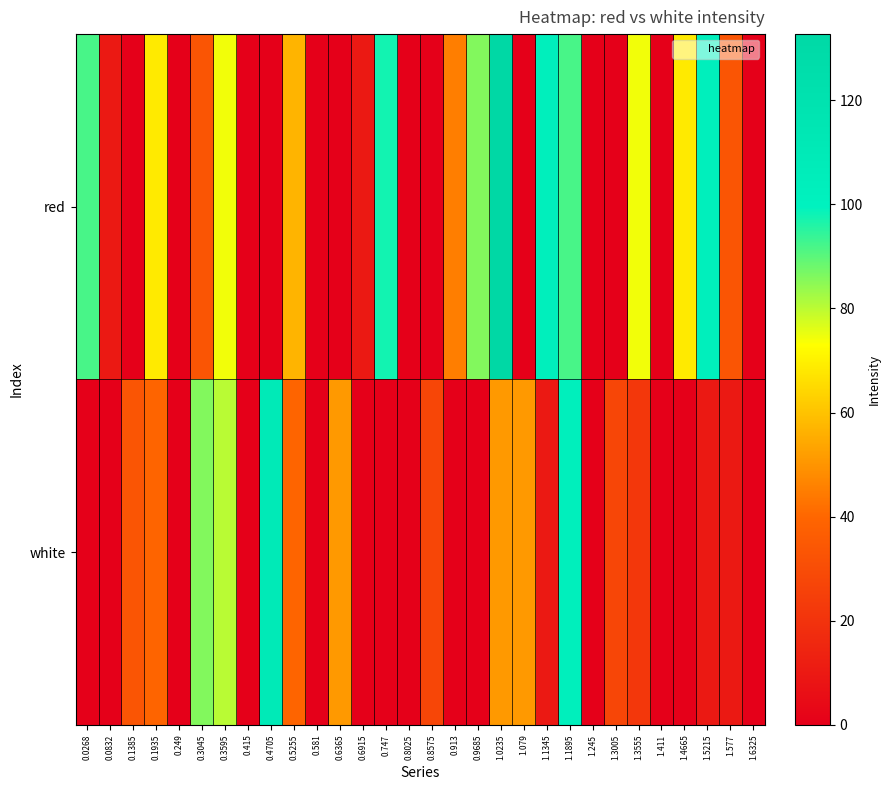

Reading right to left, list all the values displayed in this chart.

red: 1.6325=0.0	1.577=33.5	1.5215=103.5	1.4665=68.5	1.411=0.0	1.3555=74.3	1.3005=0.0	1.245=0.0	1.1895=91.8	1.1345=103.5	1.079=0.0	1.0235=132.7	0.9685=86.0	0.913=45.2	0.8575=0.0	0.8025=0.0	0.747=97.7	0.6915=10.1	0.6365=0.0	0.581=0.0	0.5255=56.8	0.4705=0.0	0.415=0.0	0.3595=74.3	0.3045=33.5	0.249=0.0	0.1935=68.5	0.1385=0.0	0.0832=10.1	0.0268=91.8
white: 1.6325=0.0	1.577=10.1	1.5215=10.1	1.4665=0.0	1.411=0.0	1.3555=21.8	1.3005=27.7	1.245=0.0	1.1895=103.5	1.1345=10.1	1.079=51.0	1.0235=51.0	0.9685=0.0	0.913=0.0	0.8575=27.7	0.8025=0.0	0.747=0.0	0.6915=0.0	0.6365=51.0	0.581=0.0	0.5255=39.3	0.4705=109.4	0.415=0.0	0.3595=80.2	0.3045=86.0	0.249=0.0	0.1935=39.3	0.1385=33.5	0.0832=0.0	0.0268=0.0